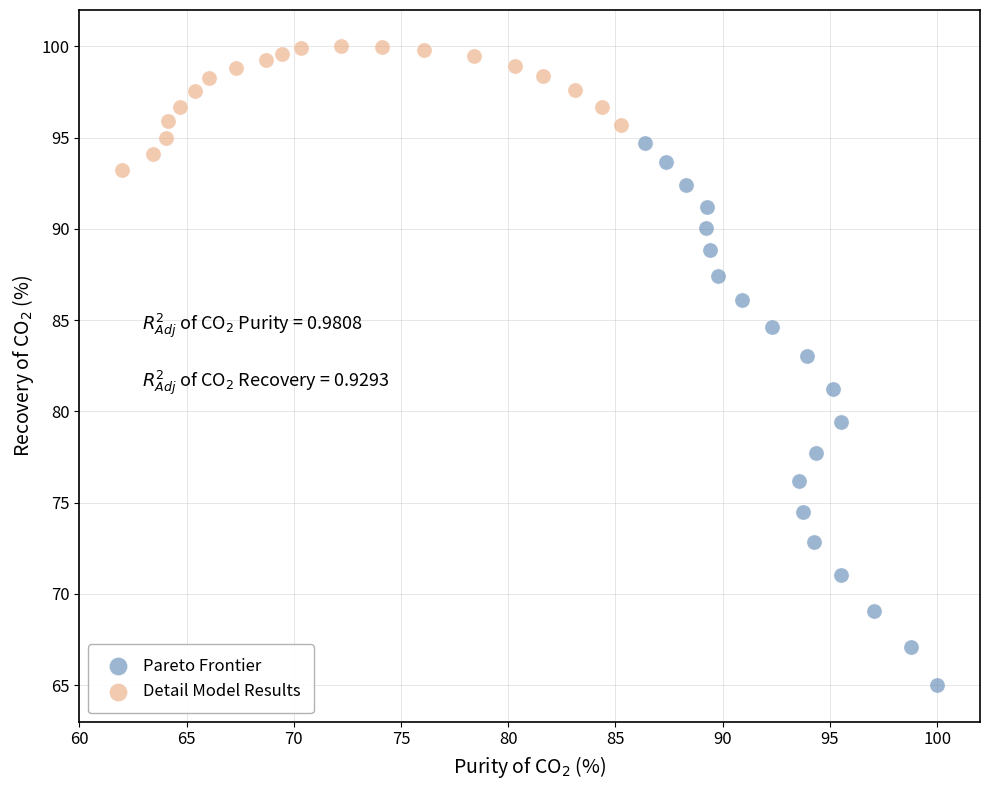

Which series contains the highest Y value?

Detail Model Results